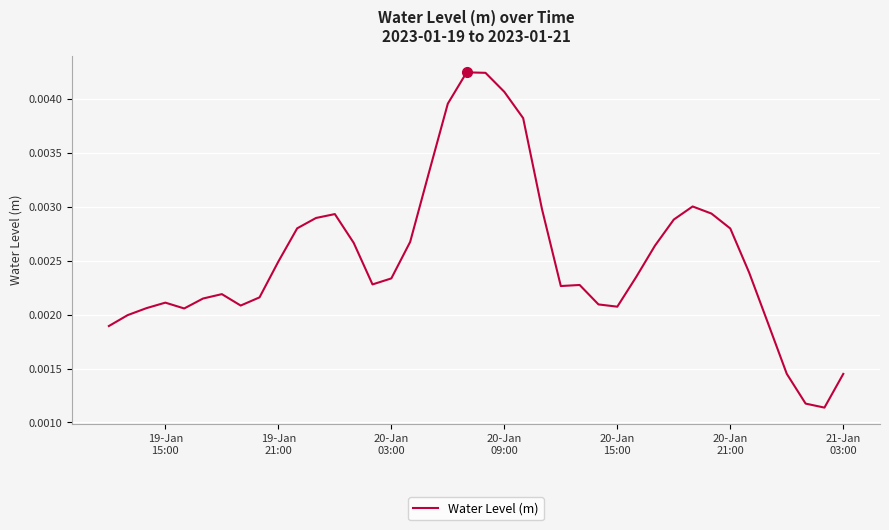

Does the chart display data point markers on the line(s)?

No